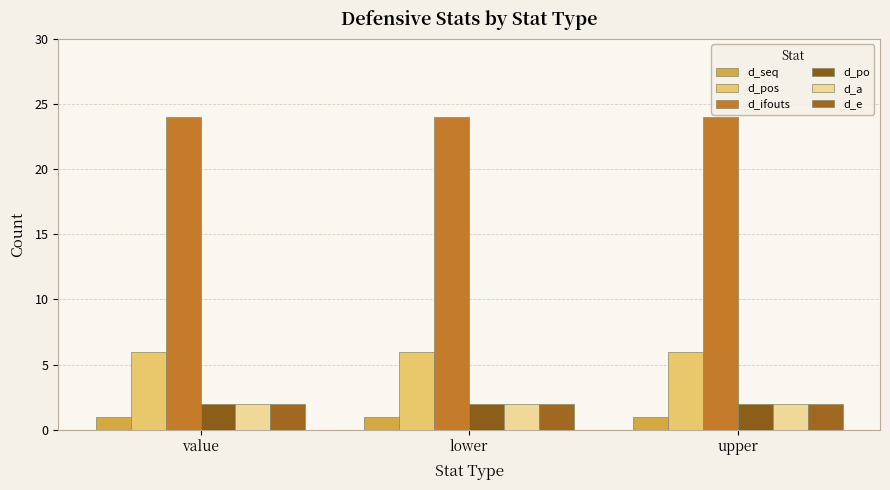

Is it true that d_po equals 2 at lower?

True